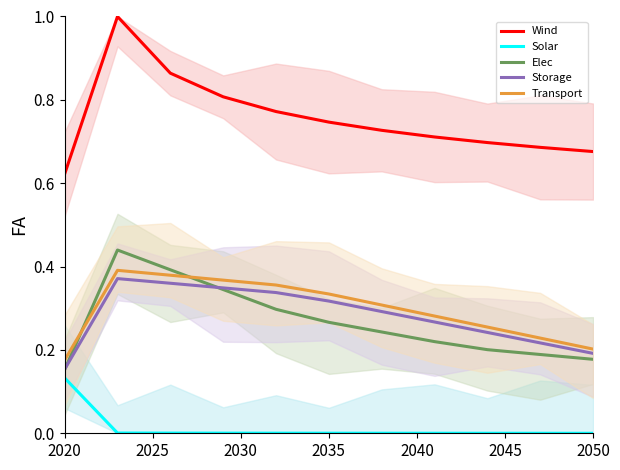

Between 2025 and 2045, which series saw the biggest shift?

Wind